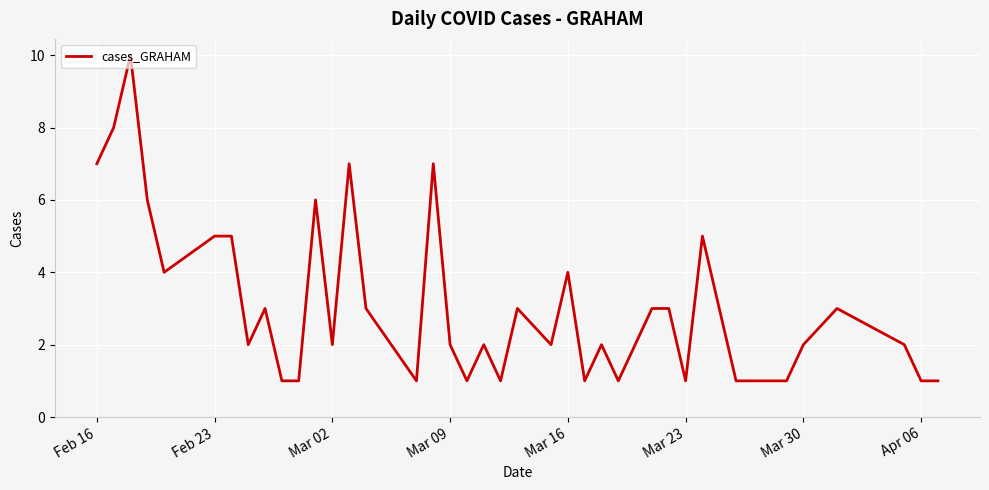

What is the greatest value displayed?

10